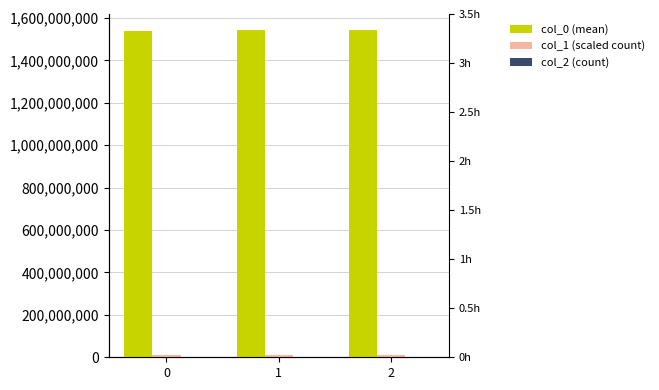

The col_1 (scaled count) series shows 4381510 at 0. True or false?

False